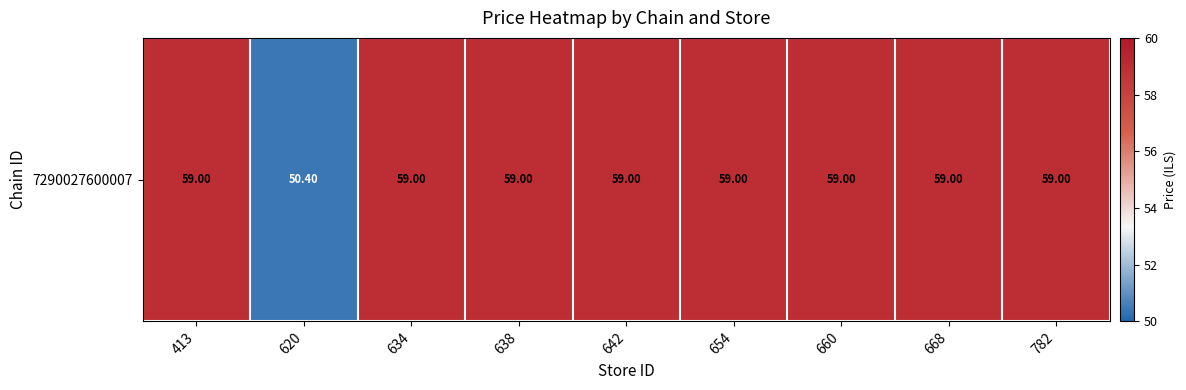

The value at 634 is 19.8. True or false?

False